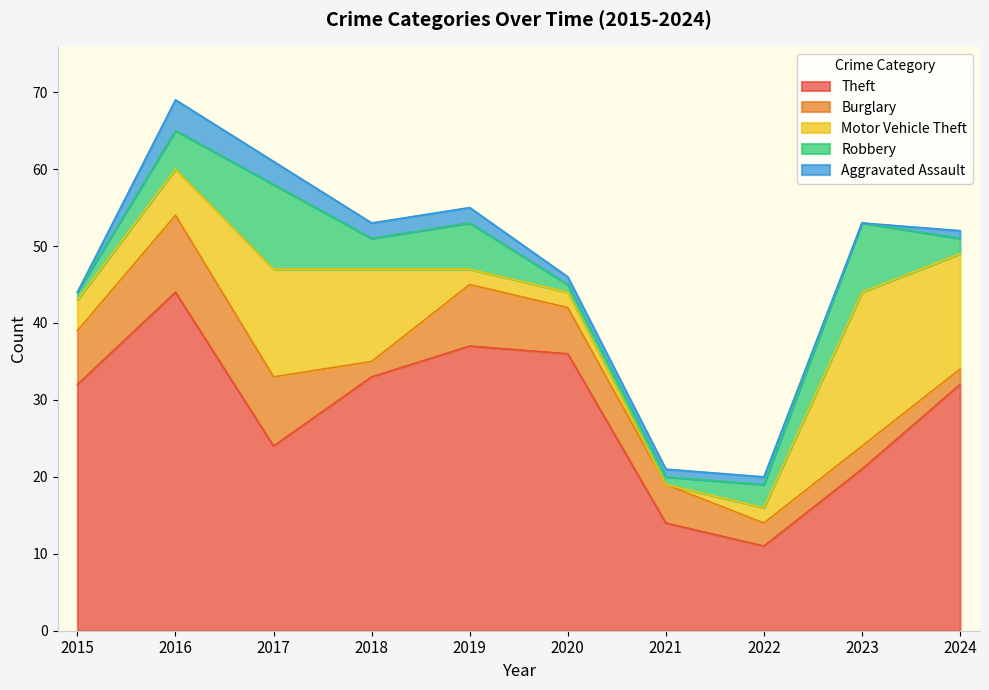

What is the total value across all series at 2015?

44